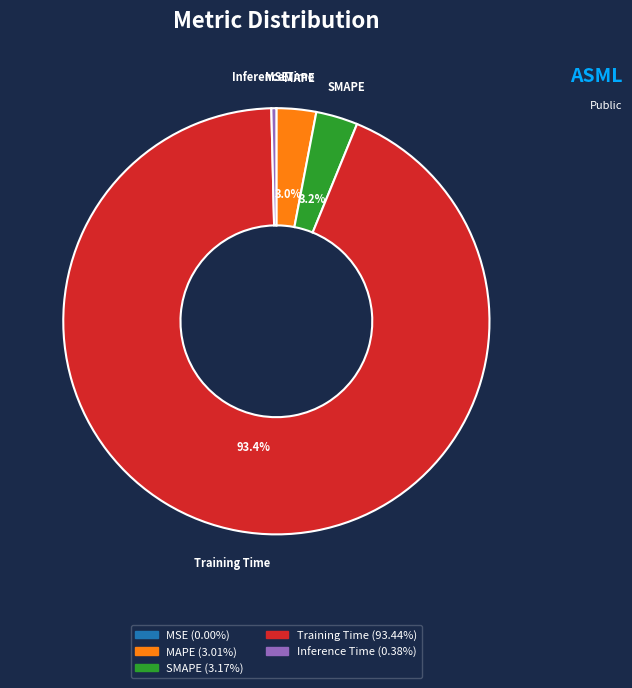

Which category accounts for the majority?

Training Time